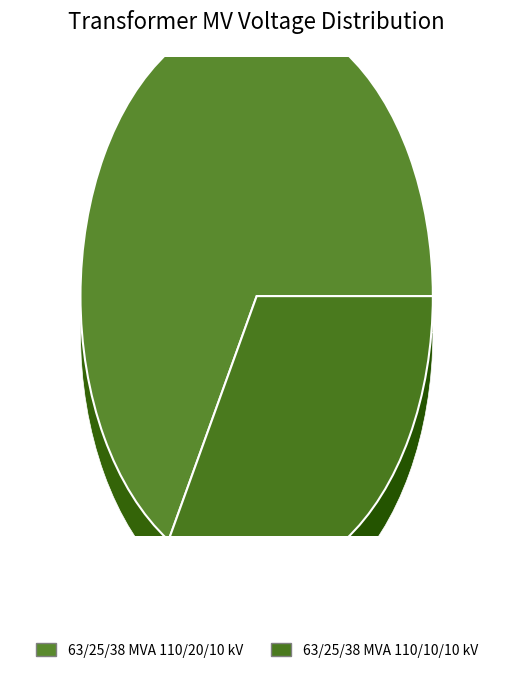

How many slices are in this pie chart?

2